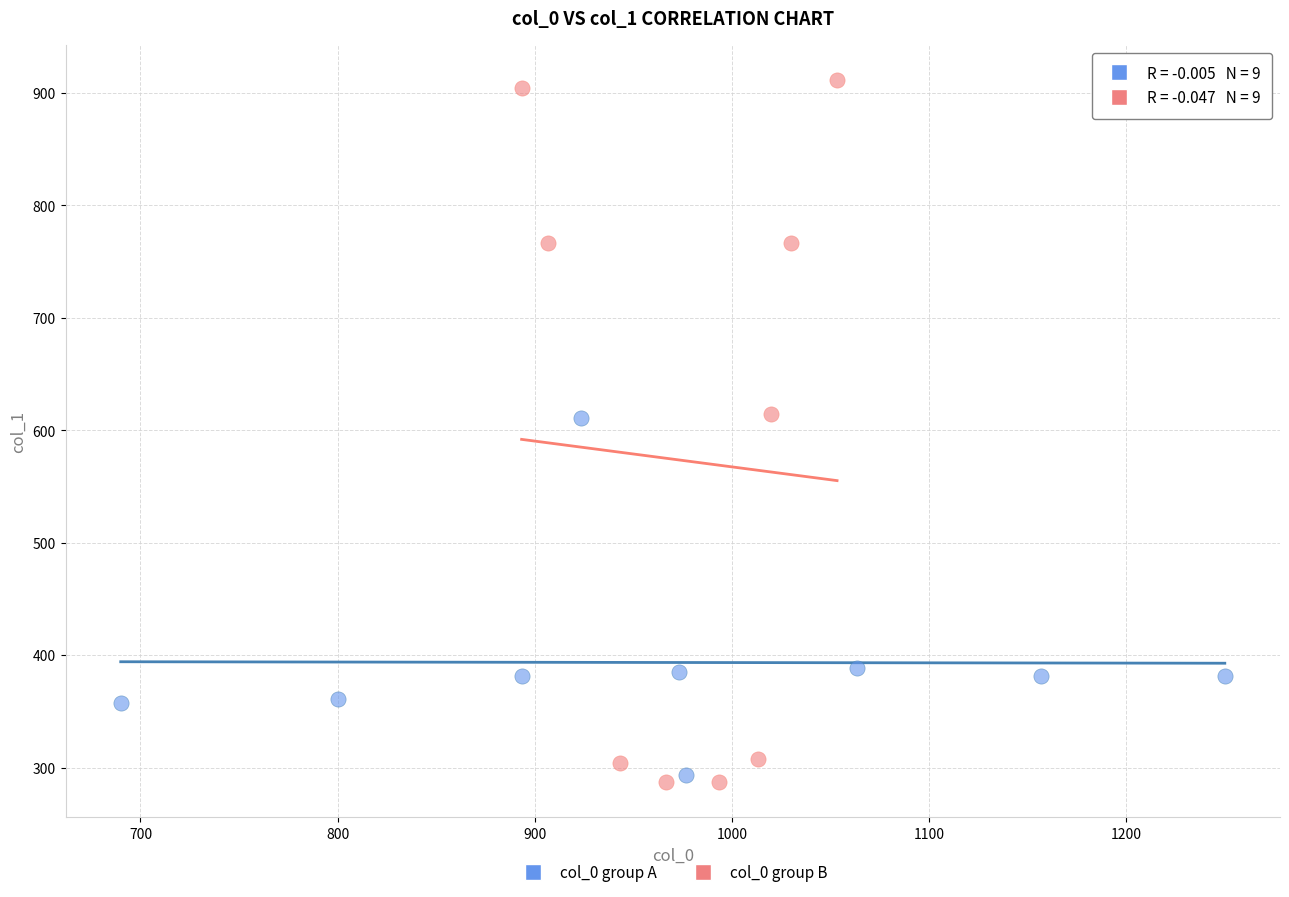

Which series has the largest Y range (max minus min)?

col_0 group B